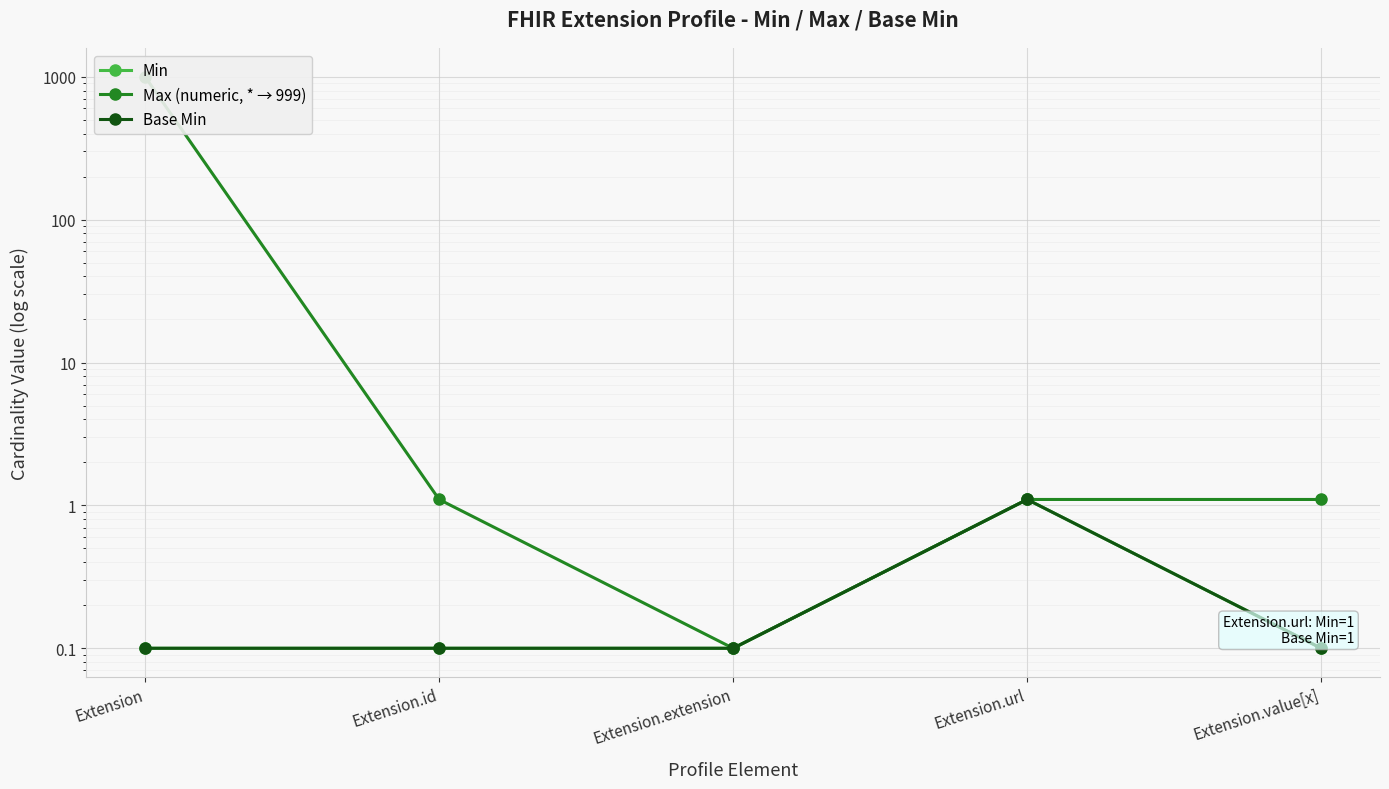

How many Base Min values are between 0 and 1?

4